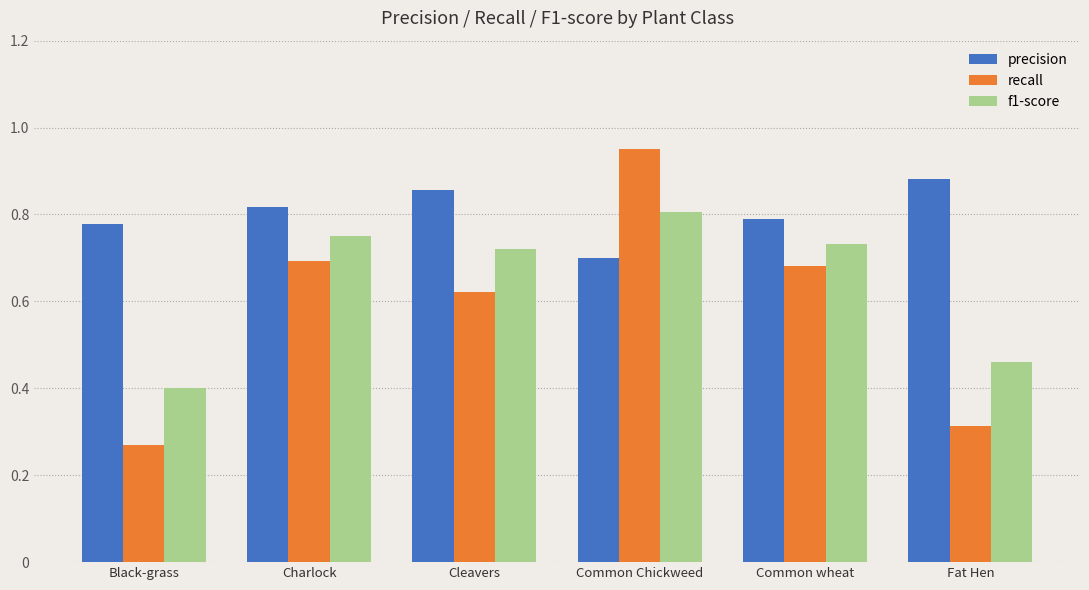

How many f1-score values are between 0 and 1?

6